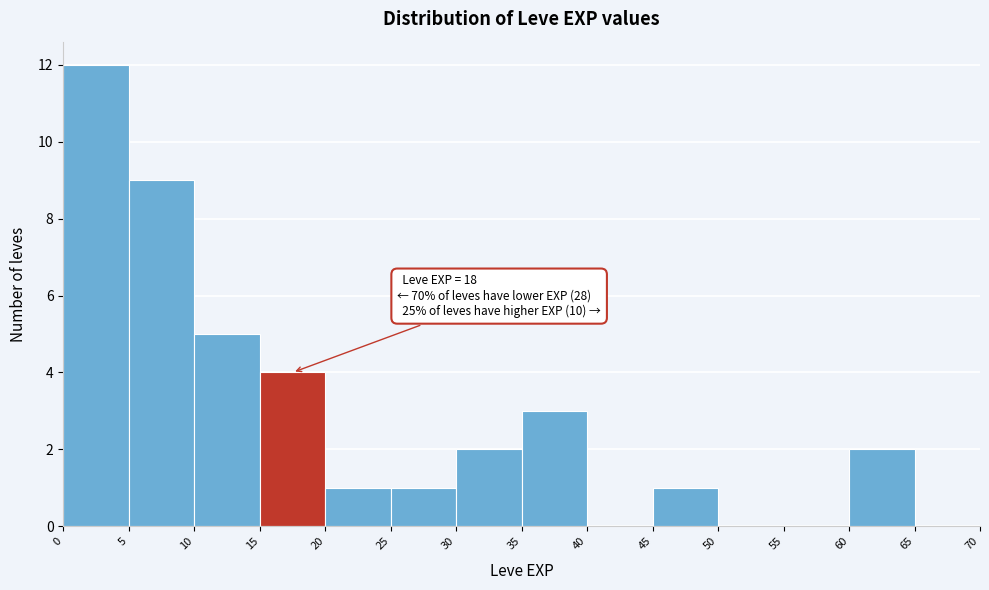

Which range on the x-axis has the tallest bar?

0 to 5